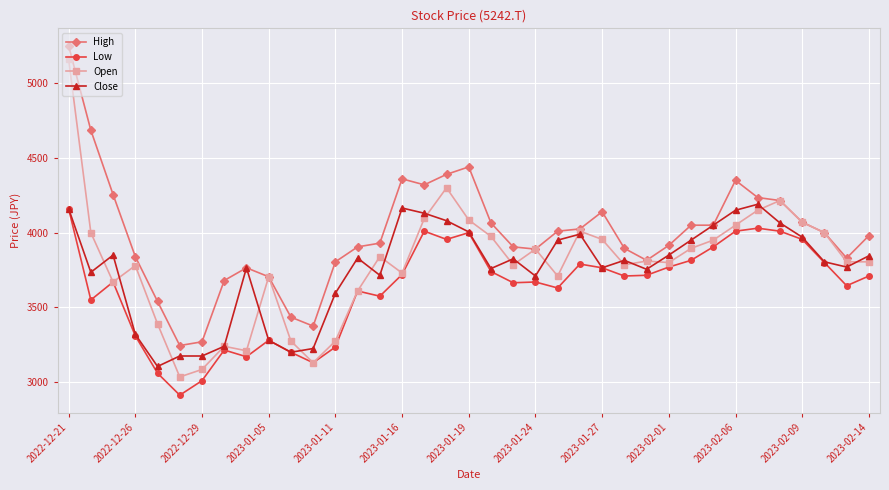

What is the value of the High point at the 27th from the left?

3815